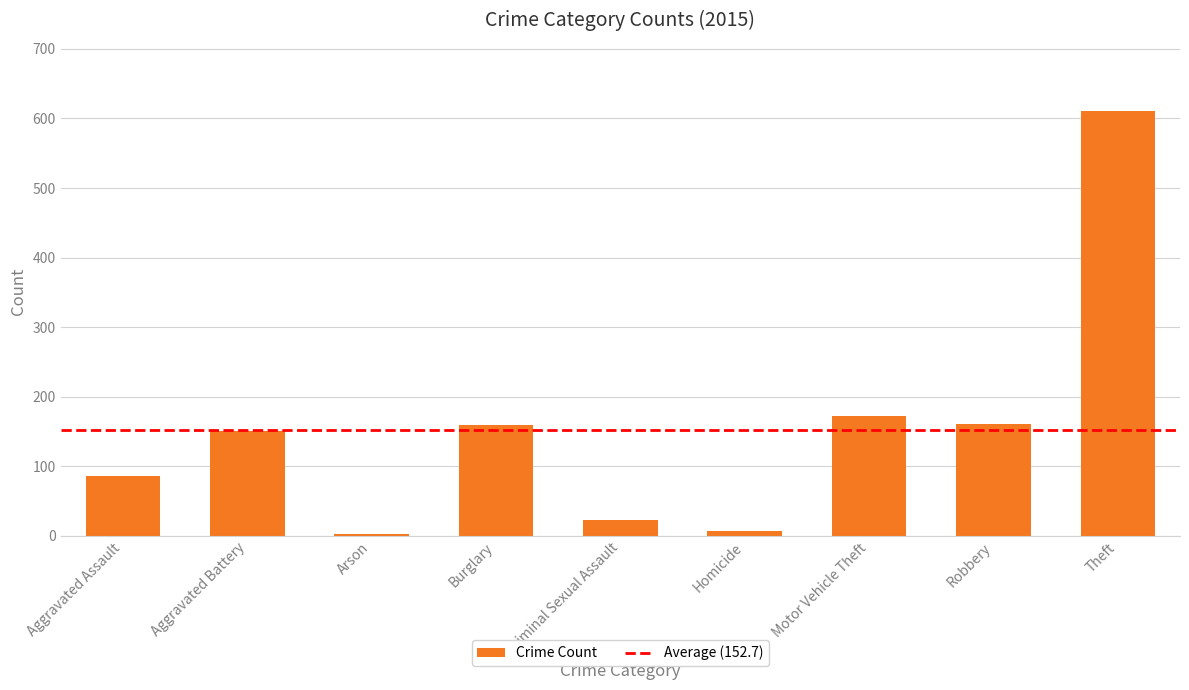

What is the sum of all values?

1374